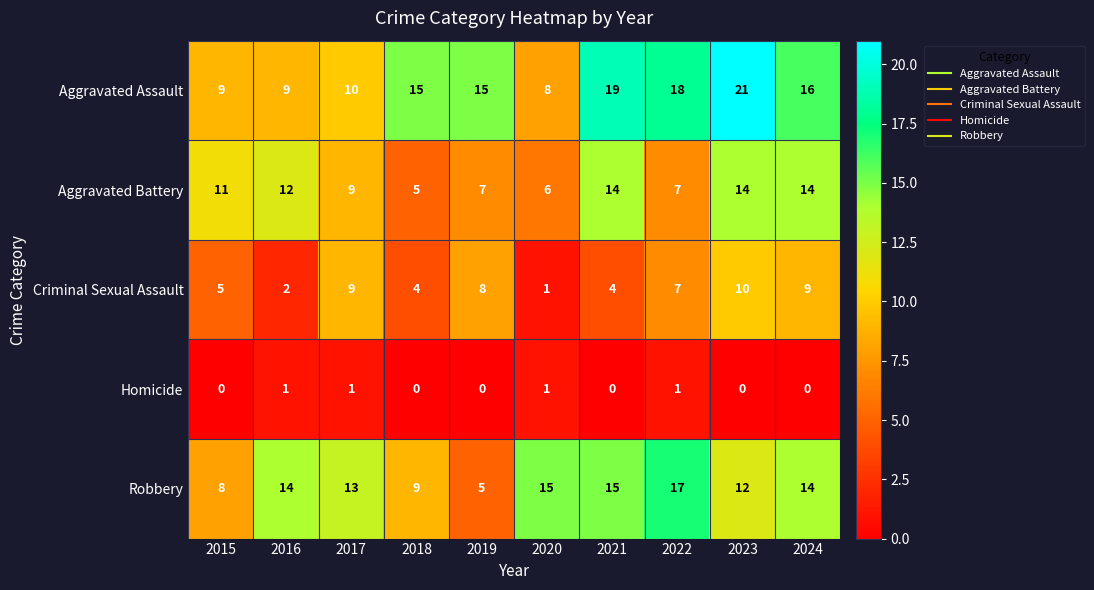

What is the maximum value shown in the chart?

21